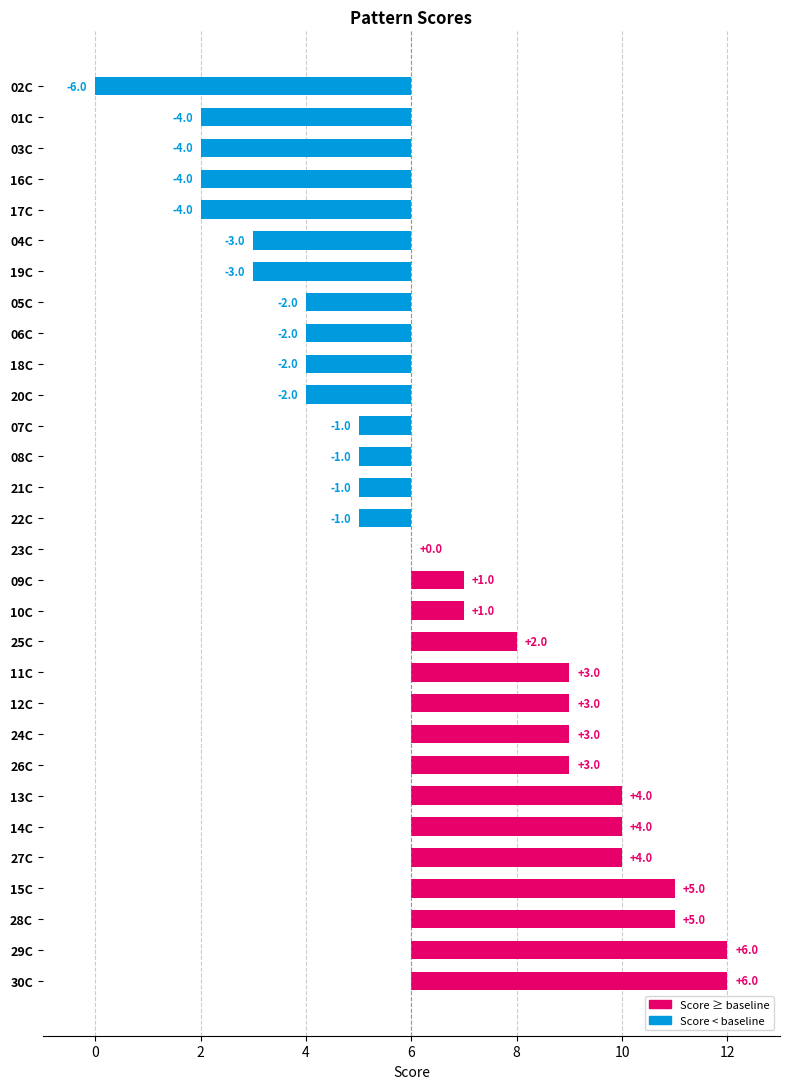

What is the minimum value shown in the chart?

-6